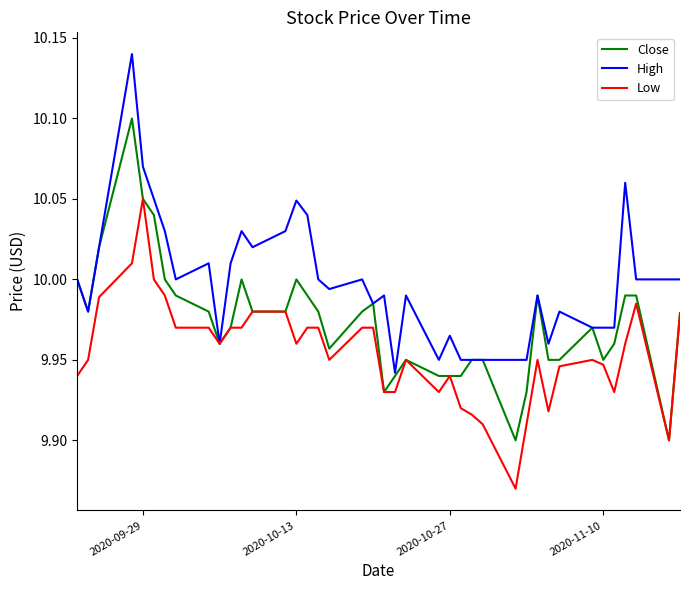

Which series has the largest total across all categories?

High